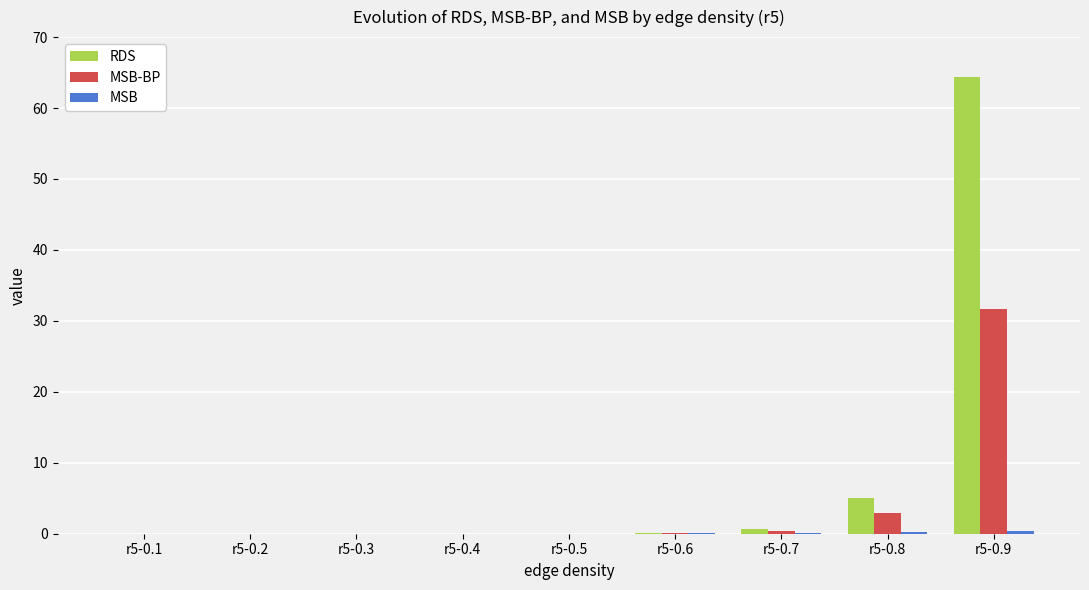

Which series has the largest total across all categories?

RDS